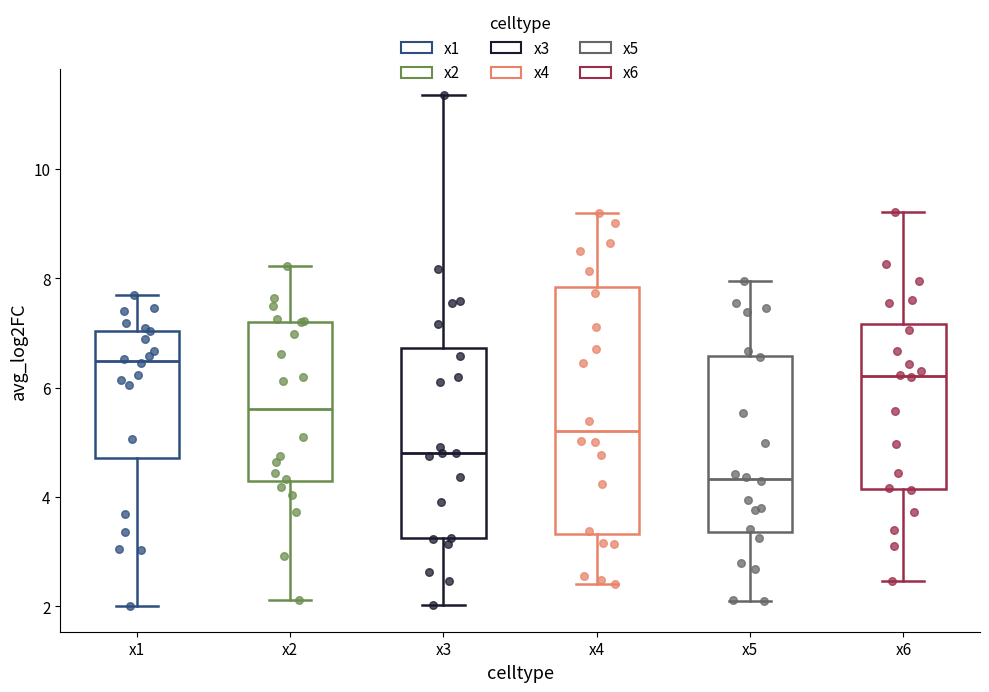

Reading left to right, read every box against the y-axis: the position of its median line, the range the box covers, and the ends of its whiskers. The values are not printed on the chart, so give them approximately, as read against the axis.

x1: median 6.4, box 4.8 to 7.0, whiskers 2.0 to 7.6
x2: median 5.6, box 4.2 to 7.2, whiskers 2.2 to 8.2
x3: median 4.8, box 3.2 to 6.8, whiskers 2.0 to 11.4
x4: median 5.2, box 3.4 to 7.8, whiskers 2.4 to 9.2
x5: median 4.4, box 3.4 to 6.6, whiskers 2.2 to 8.0
x6: median 6.2, box 4.2 to 7.2, whiskers 2.4 to 9.2